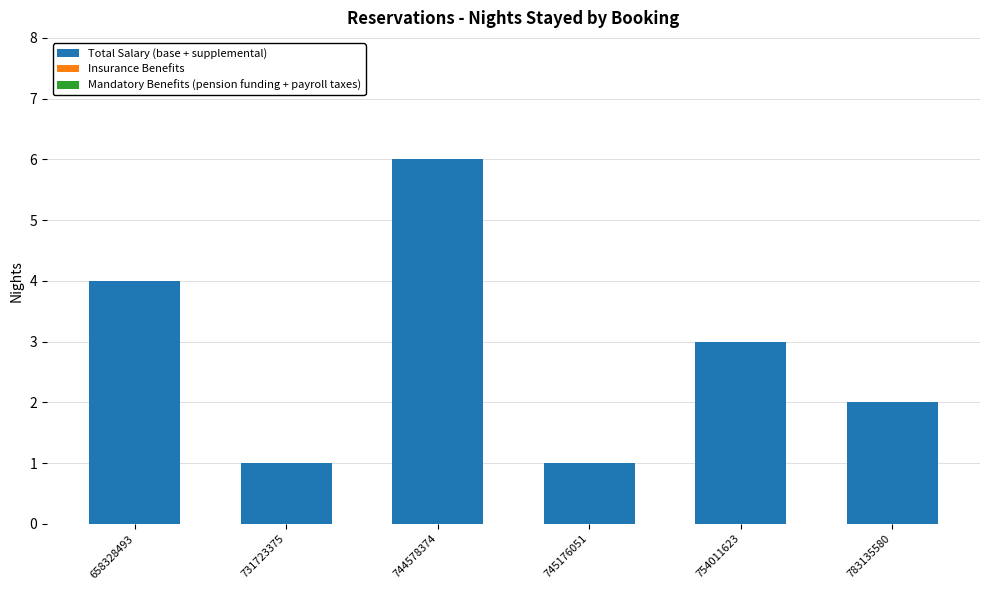

What is the approximate value at 658328493?

4